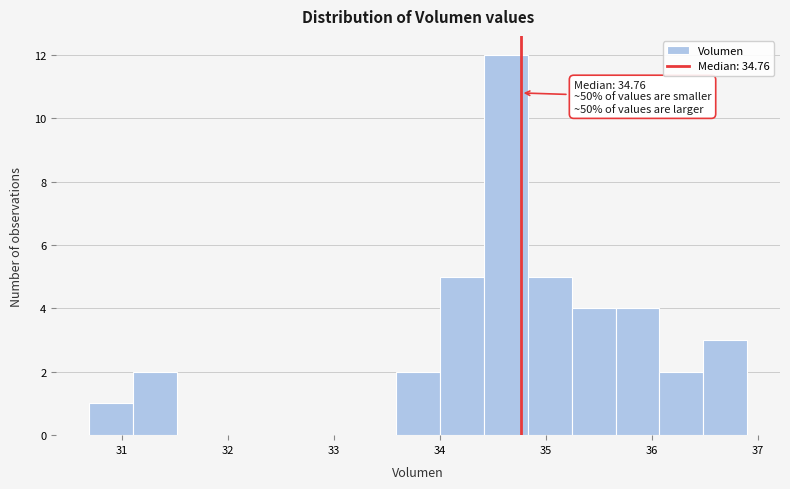

Which range on the x-axis has the tallest bar?

34.4 to 34.8